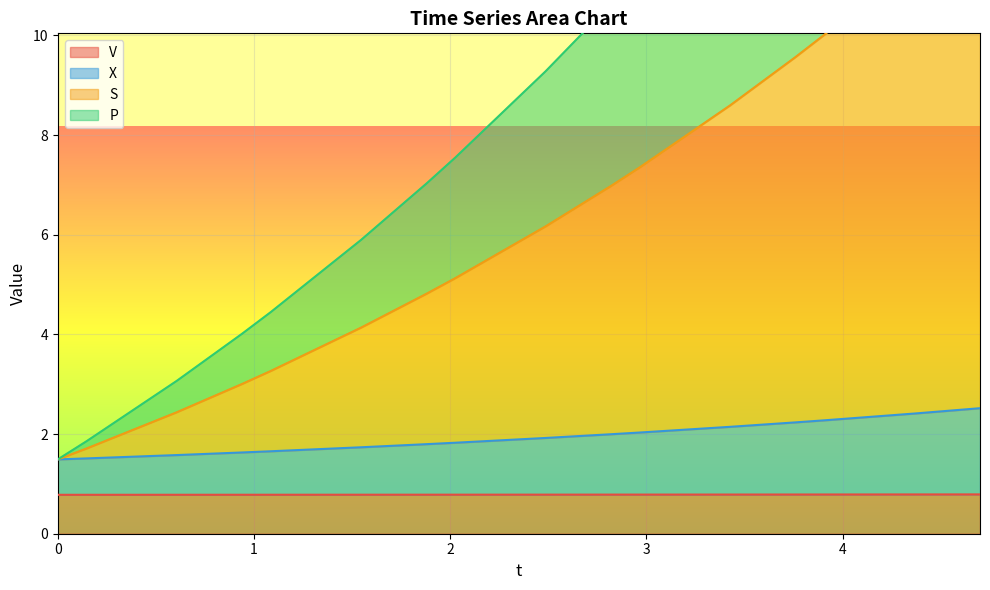

What value does the X series have at 4.366252334381831?

2.4